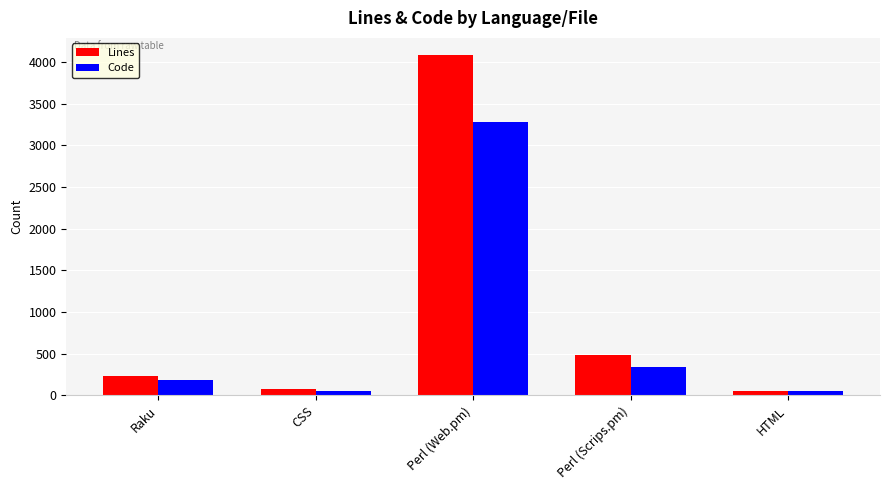

What is the total value across all series at Raku?

414